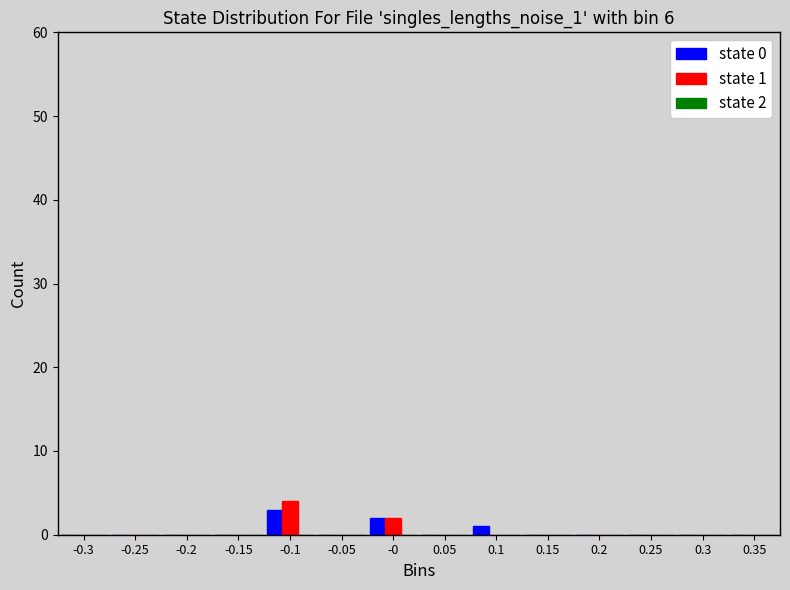

Is the value of state 0 at 0.35 greater than the value of state 1 at -0?

No